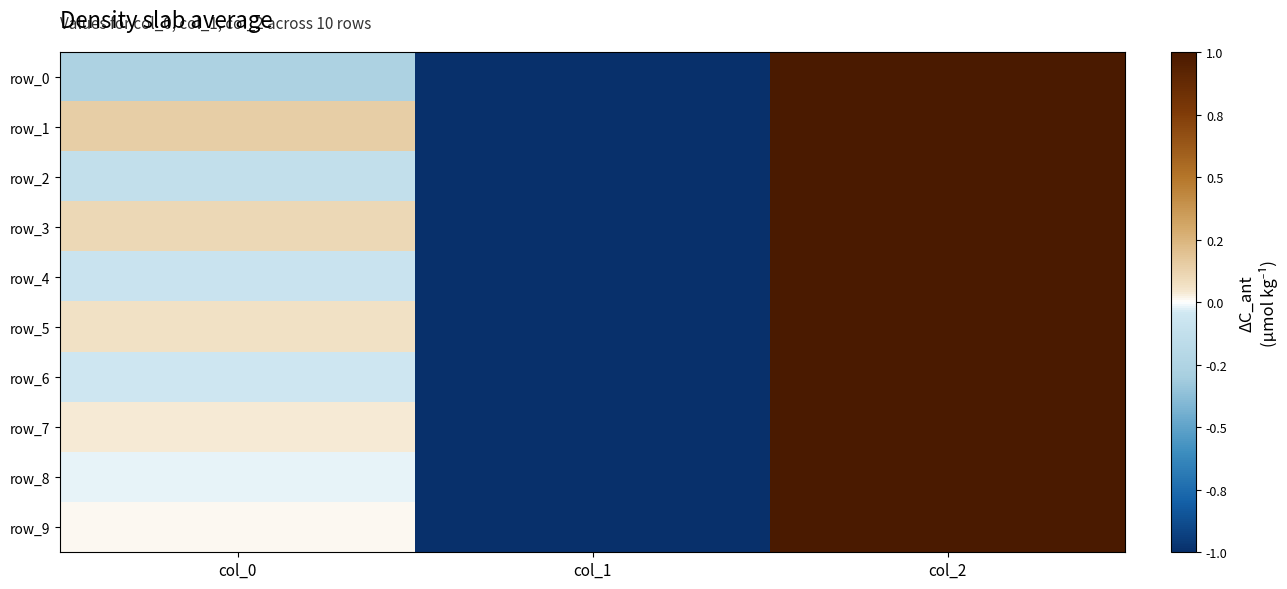

At which label does row_1 reach its minimum?

col_1